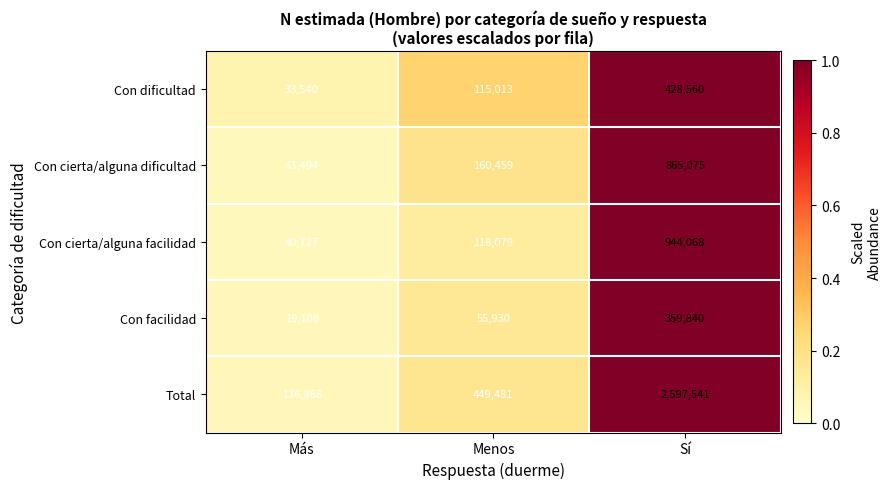

At which category is the sum across all series the highest?

Sí